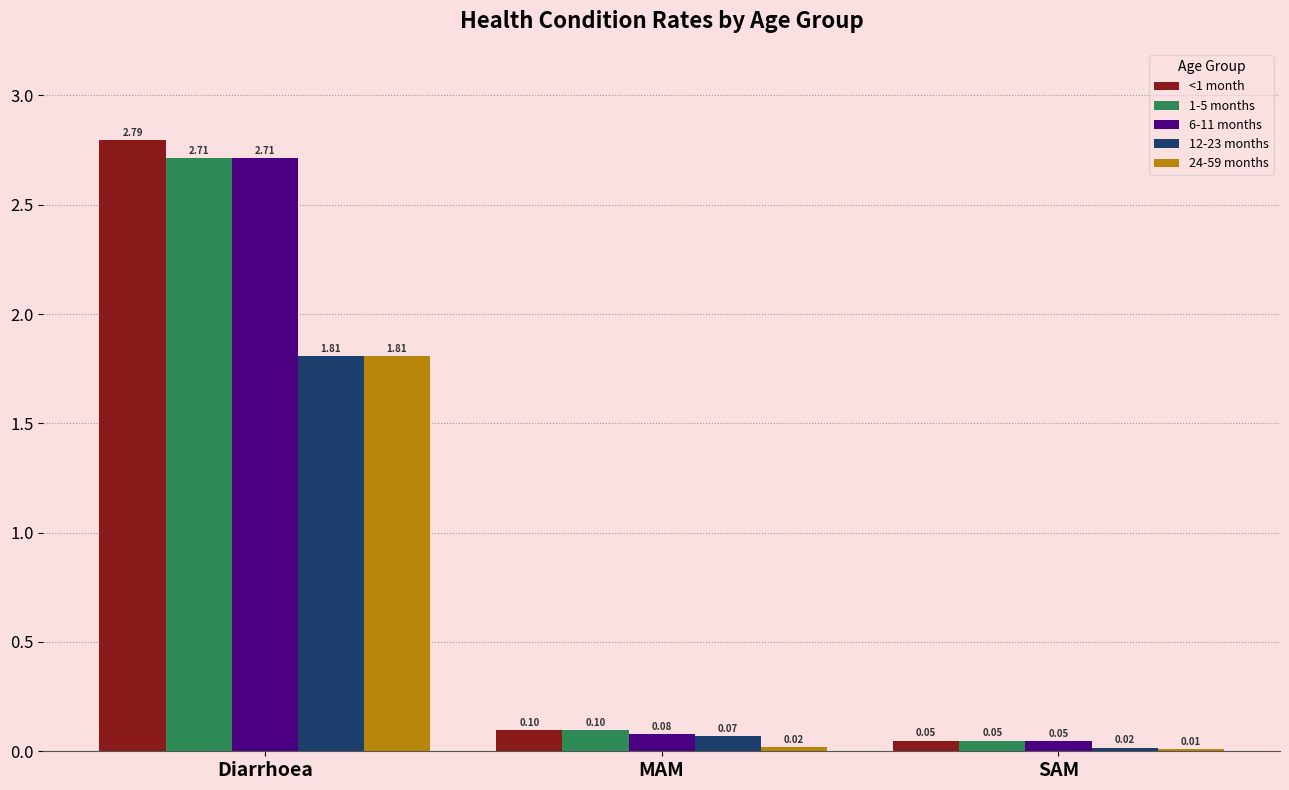

At which label does 24-59 months reach its peak?

Diarrhoea